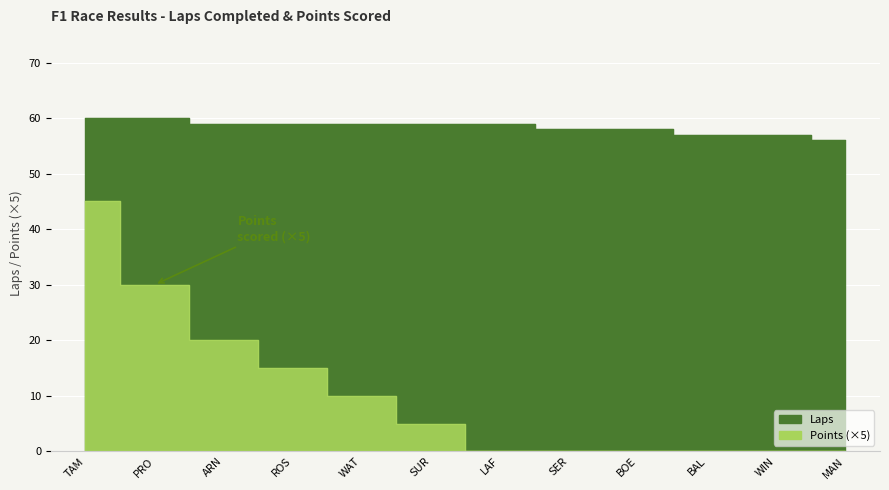

The value of Points at ARN is 30. True or false?

False